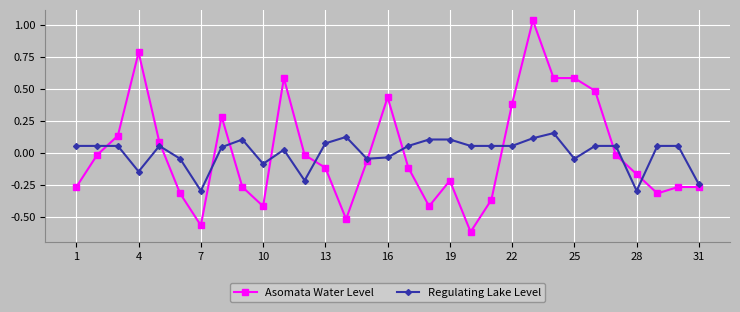

True or false: Asomata Water Level and Regulating Lake Level cross at least once.

True